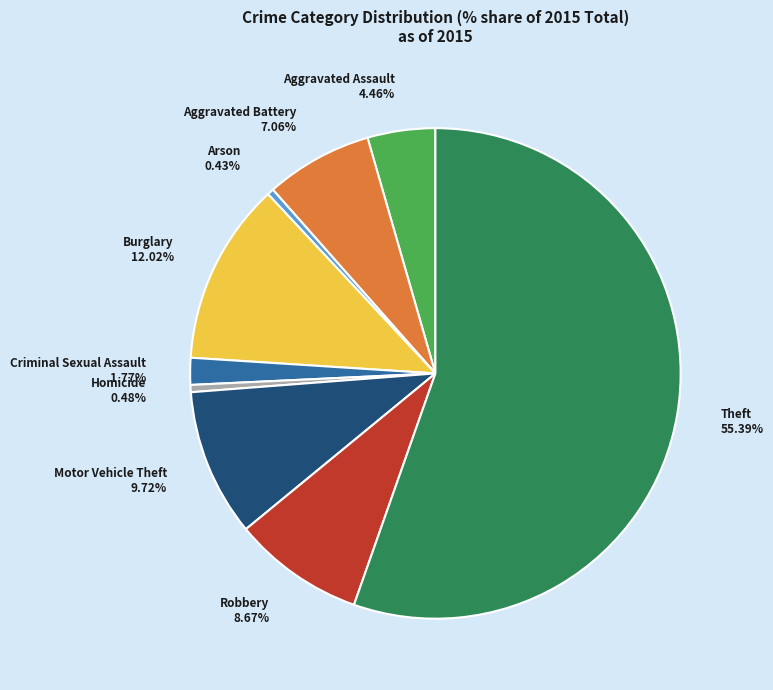

Which has a higher value, Aggravated Assault or Burglary?

Burglary